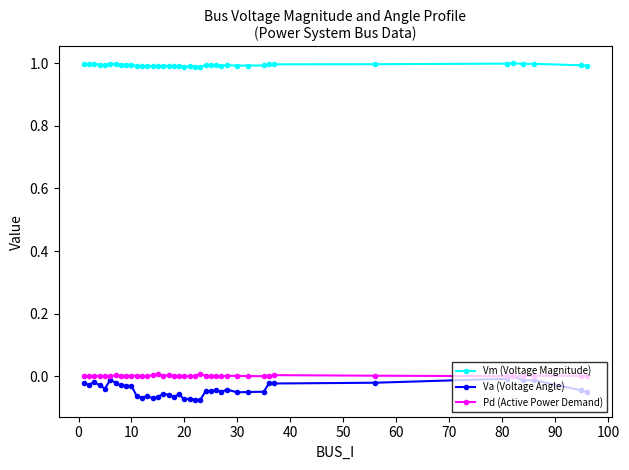

What is the minimum value for Vm (Voltage Magnitude)?

1.0